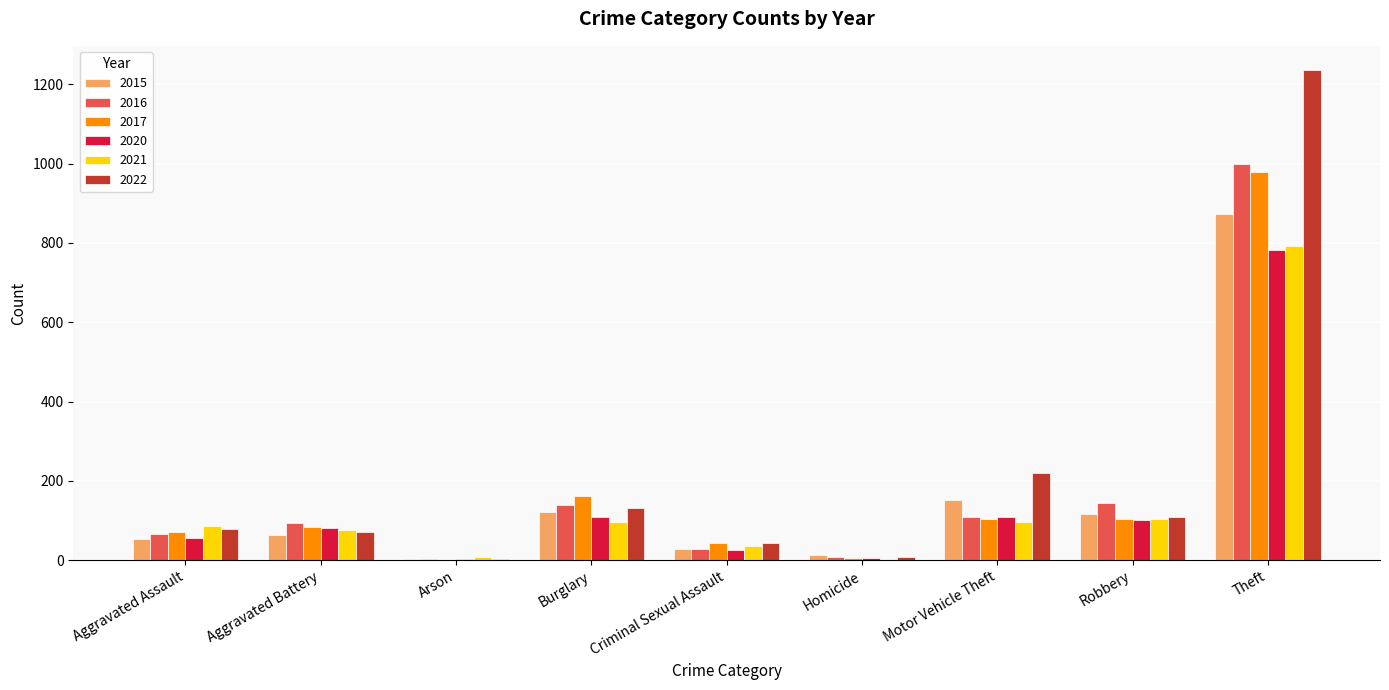

The 2022 series shows 4 at Arson. True or false?

True